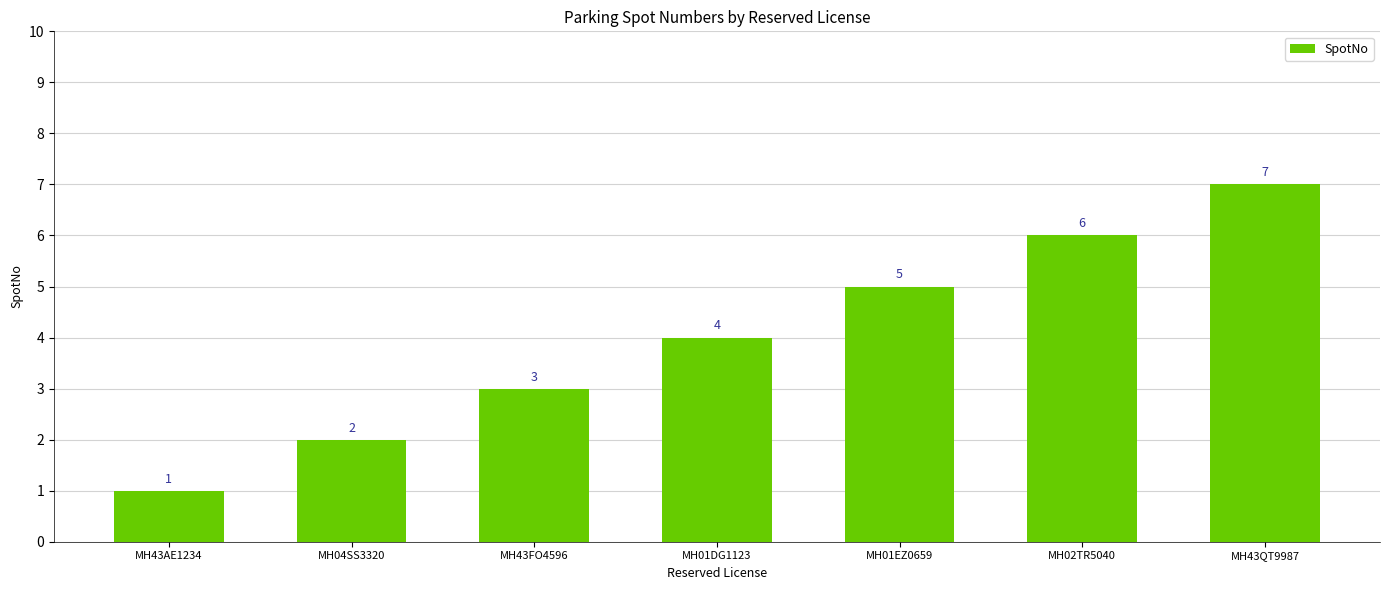

Is it true that the value at MH43AE1234 is 0?

False